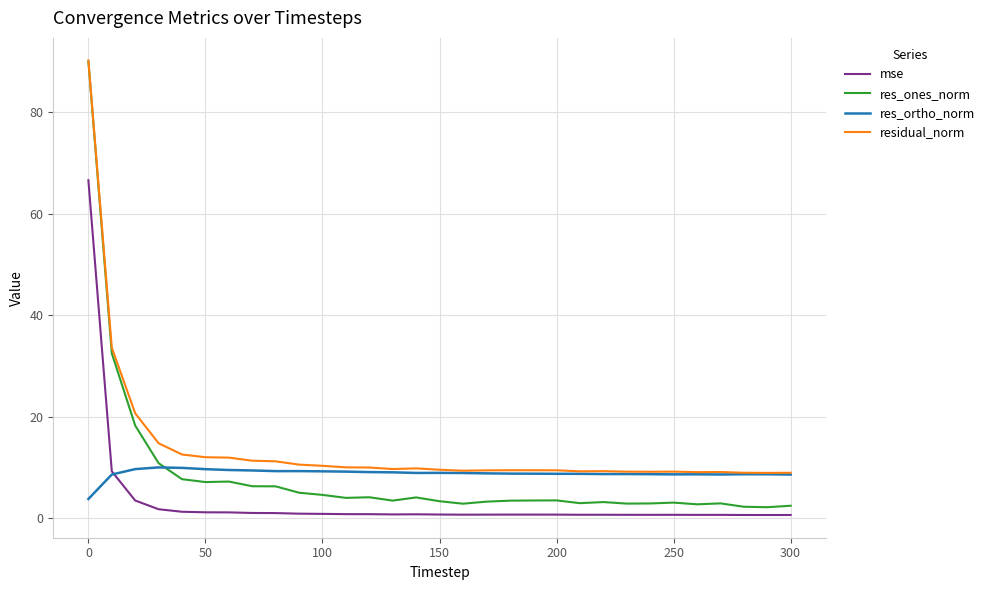

What is the maximum value shown in the chart?

90.1